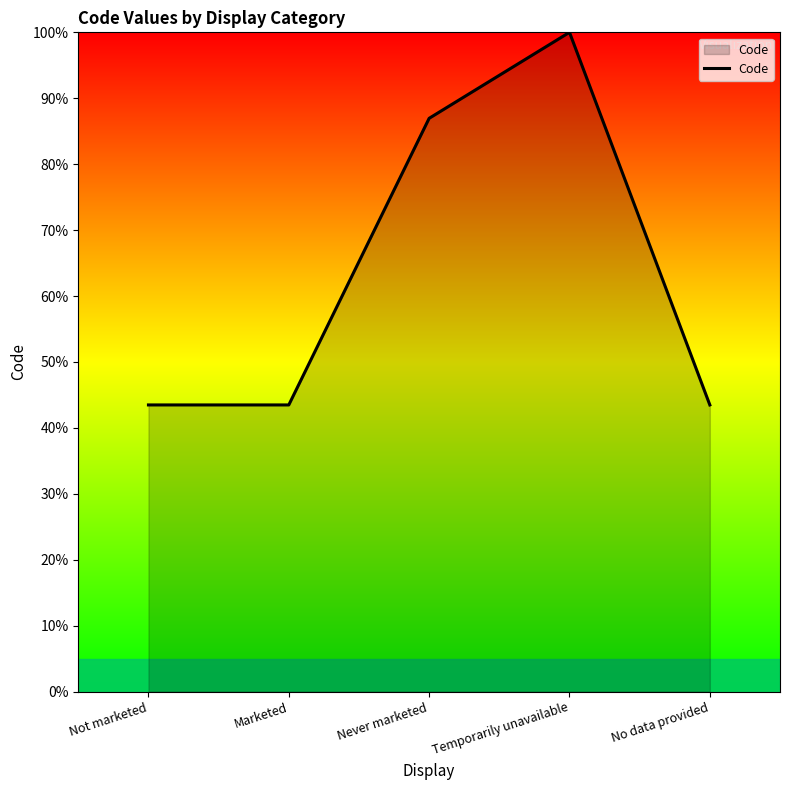

What position from the right is Temporarily unavailable?

2